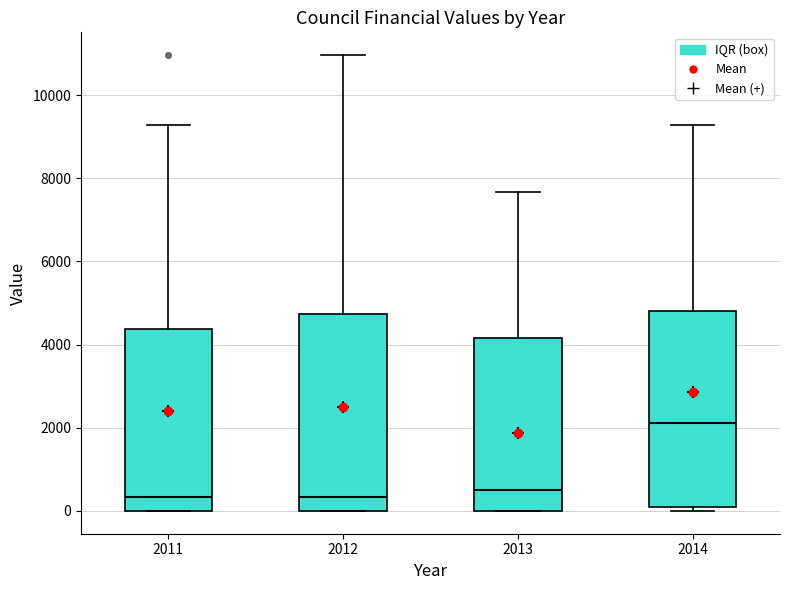

Reading left to right, transcribe this box plot: for each box, give where its median line is, the range the box spans, and where its two whiskers end, as read against the y-axis. The values are not printed on the chart, so give them approximately, as read against the axis.

2011: median 400, box 0 to 4400, whiskers 0 to 9200
2012: median 400, box 0 to 4800, whiskers 0 to 11000
2013: median 400, box 0 to 4200, whiskers 0 to 7600
2014: median 2200, box 0 to 4800, whiskers 0 (just below the box's lower edge) to 9200